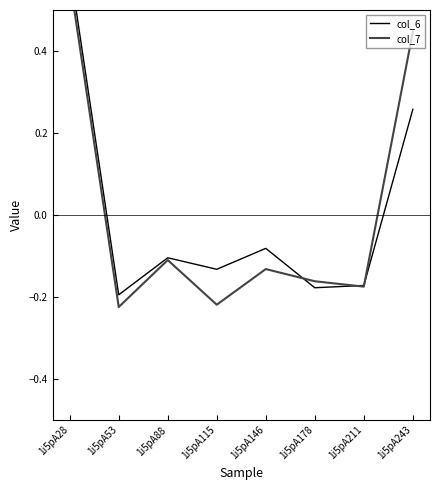

What are all the series names shown in the legend?

col_6, col_7